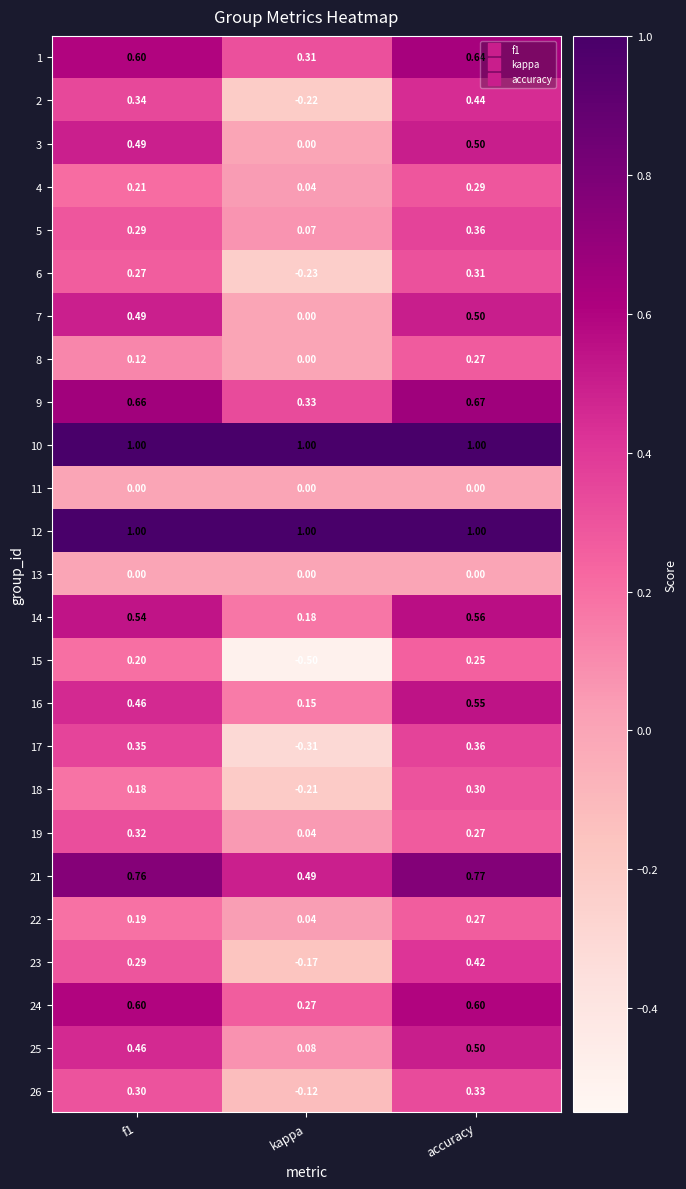

What is the total value across all series at kappa?

2.2